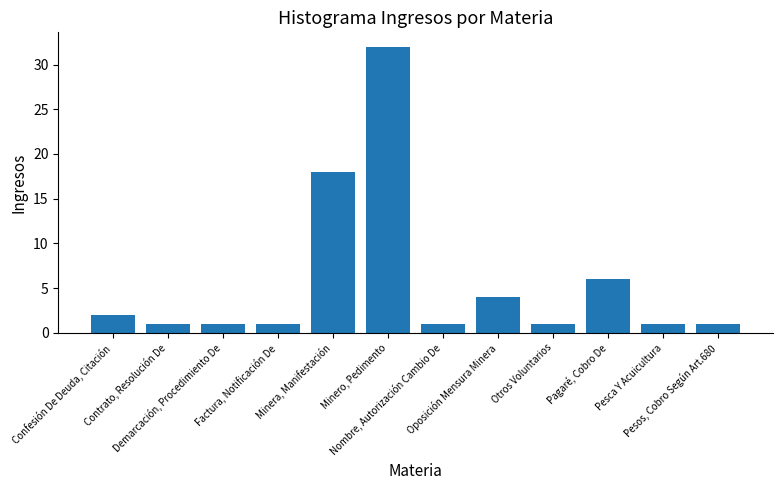

What is the ratio of the value at Contrato, Resolución De to the value at Pagaré, Cobro De?

0.2